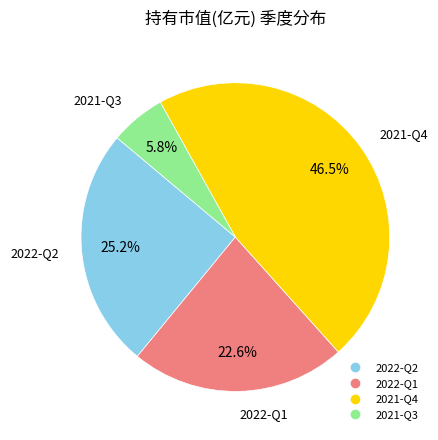

To the nearest percent, what is the combined percentage of 2022-Q2 and 2021-Q4?

72%